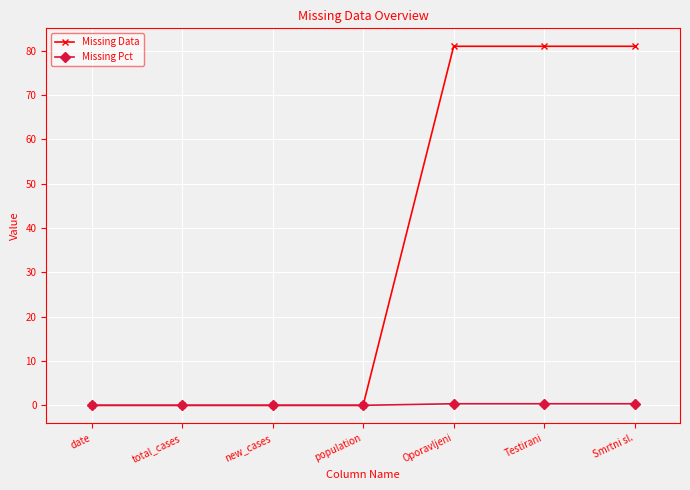

Rank the series by their maximum value, from highest to lowest.

Missing Data, Missing Pct